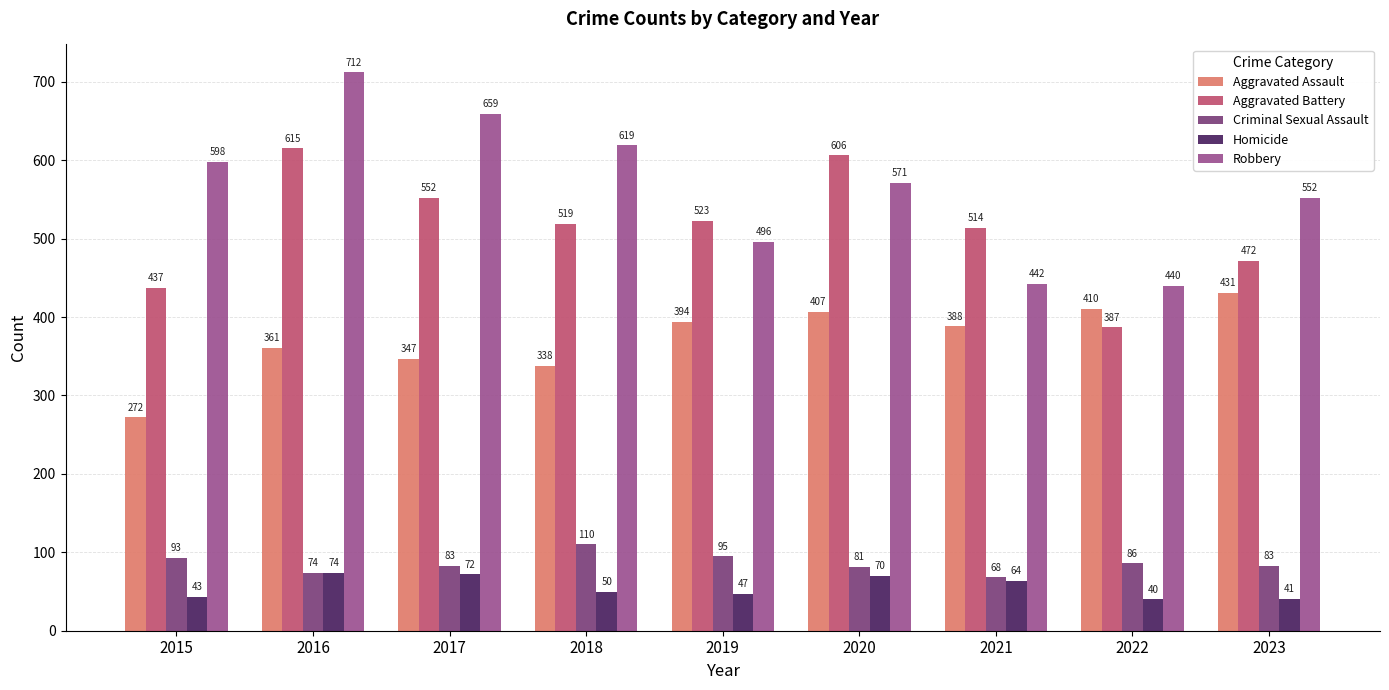

Between 2019 and 2021, which series saw the biggest shift?

Robbery